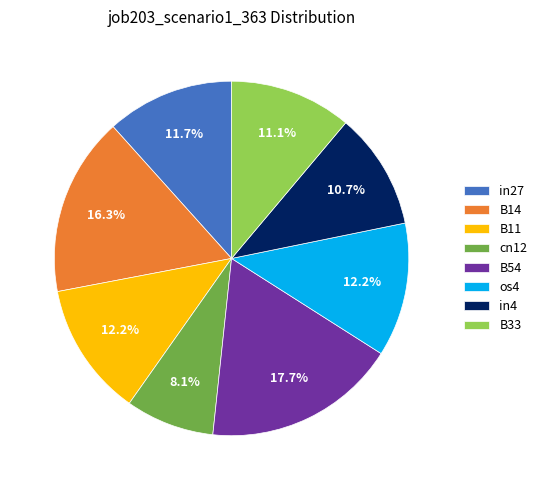

What percentage is NOT represented by os4?

87.8%